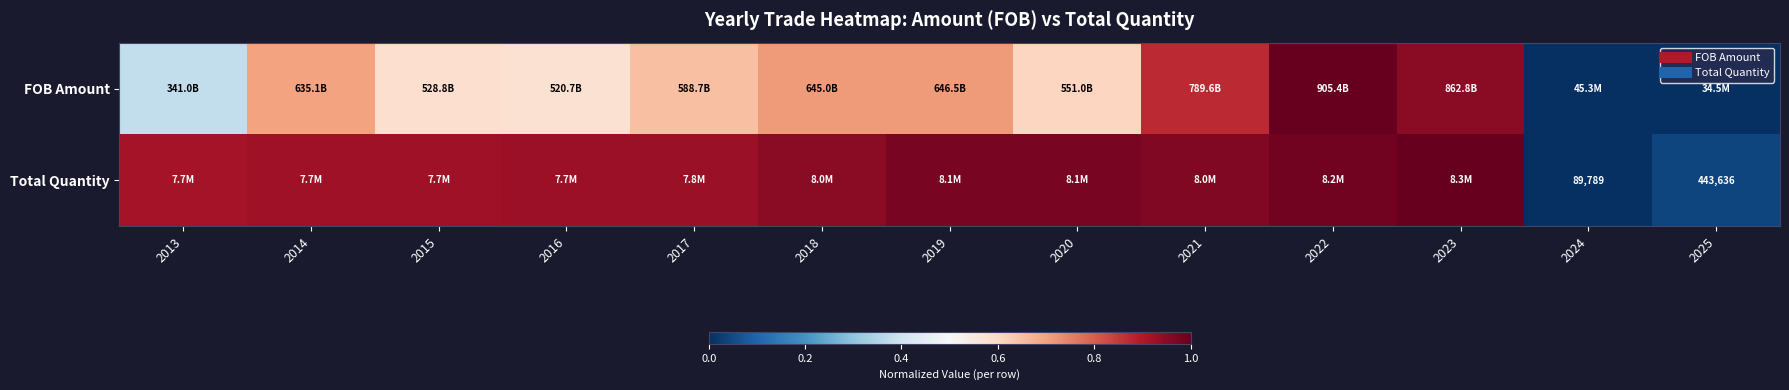

Is the value of FOB Amount at 2025 greater than the value of Total Quantity at 2017?

No